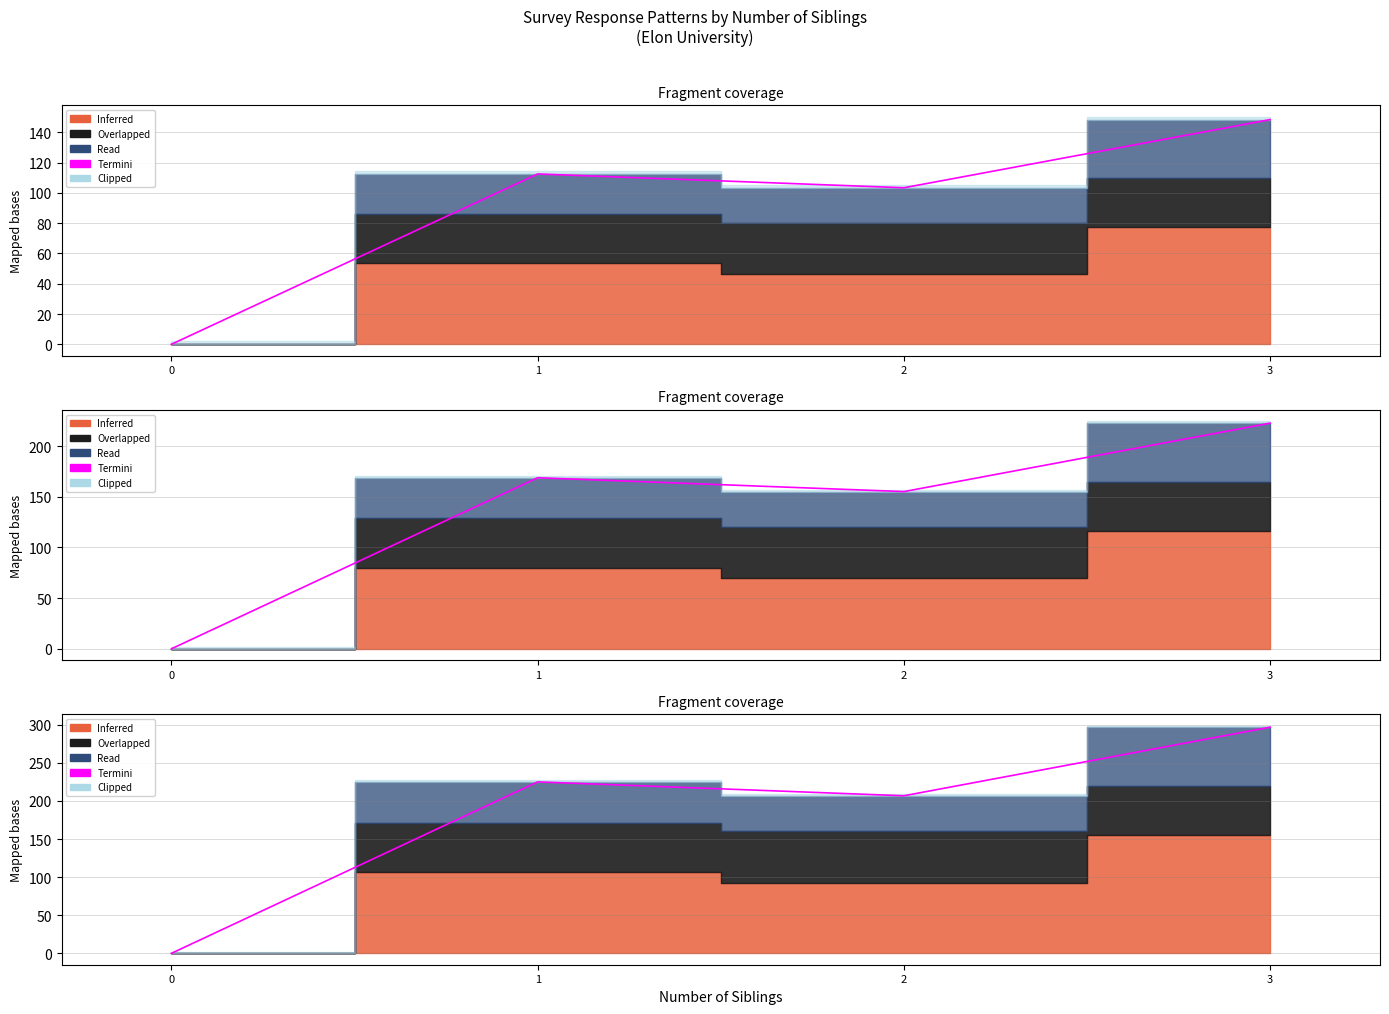

List the labels in order of value, smallest first.

0, 2, 1, 3